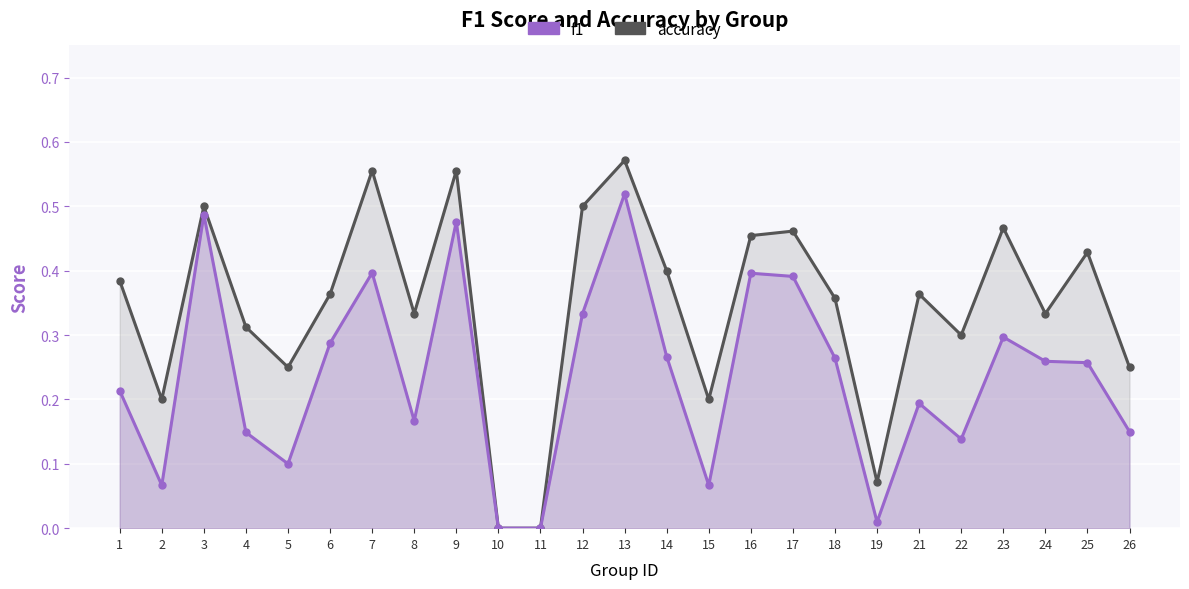

How many values in the accuracy series exceed 0?

23